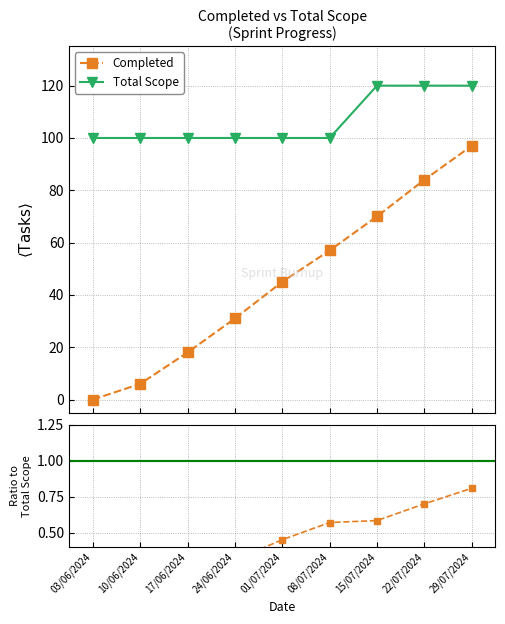

What are all the series names shown in the legend?

Completed, Total Scope